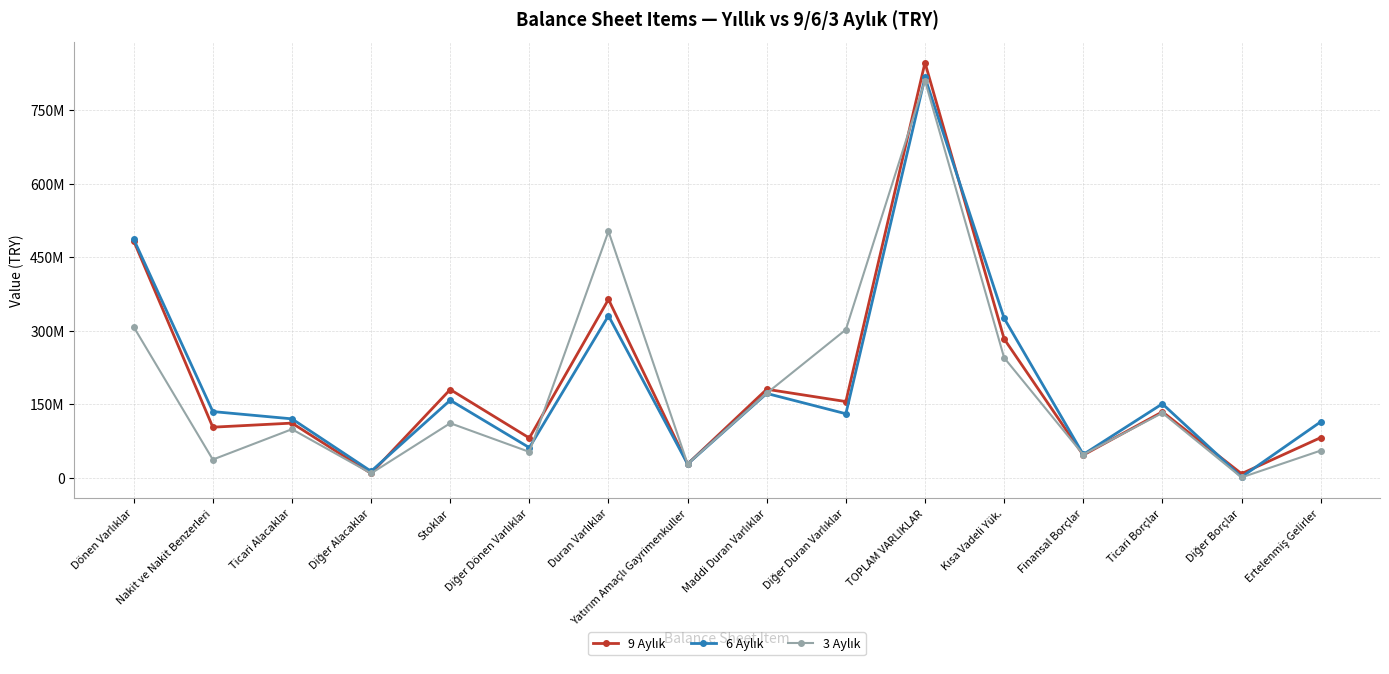

Reading left to right, transcribe all the data shown in this chart.

9 Aylık: Dönen Varlıklar=483345809	Nakit ve Nakit Benzerleri=102907051	Ticari Alacaklar=111254182	Diğer Alacaklar=8551472	Stoklar=179833784	Diğer Dönen Varlıklar=80799320	Duran Varlıklar=363878757	Yatırım Amaçlı Gayrimenkuller=27786000	Maddi Duran Varlıklar=180370413	Diğer Duran Varlıklar=155236167	TOPLAM VARLIKLAR=847224566	Kısa Vadeli Yük.=283228505	Finansal Borçlar=45931704	Ticari Borçlar=134294614	Diğer Borçlar=7969099	Ertelenmiş Gelirler=81566901
6 Aylık: Dönen Varlıklar=486738750	Nakit ve Nakit Benzerleri=134814746	Ticari Alacaklar=119934396	Diğer Alacaklar=12893511	Stoklar=157970000	Diğer Dönen Varlıklar=61126097	Duran Varlıklar=330451222	Yatırım Amaçlı Gayrimenkuller=27786000	Maddi Duran Varlıklar=171817027	Diğer Duran Varlıklar=130358289	TOPLAM VARLIKLAR=817189972	Kısa Vadeli Yük.=325362247	Finansal Borçlar=47207553	Ticari Borçlar=150630929	Diğer Borçlar=1183677	Ertelenmiş Gelirler=113802019
3 Aylık: Dönen Varlıklar=307677373	Nakit ve Nakit Benzerleri=36796894	Ticari Alacaklar=98797269	Diğer Alacaklar=8568541	Stoklar=111063065	Diğer Dönen Varlıklar=52451604	Duran Varlıklar=502764387	Yatırım Amaçlı Gayrimenkuller=27786000	Maddi Duran Varlıklar=172289081	Diğer Duran Varlıklar=302191148	TOPLAM VARLIKLAR=810441760	Kısa Vadeli Yük.=244695869	Finansal Borçlar=46888271	Ticari Borçlar=132013999	Diğer Borçlar=328475	Ertelenmiş Gelirler=55088653